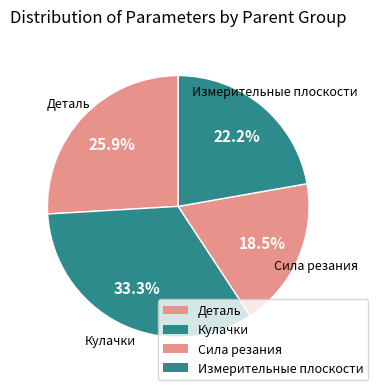

Count the number of slices in the pie.

4